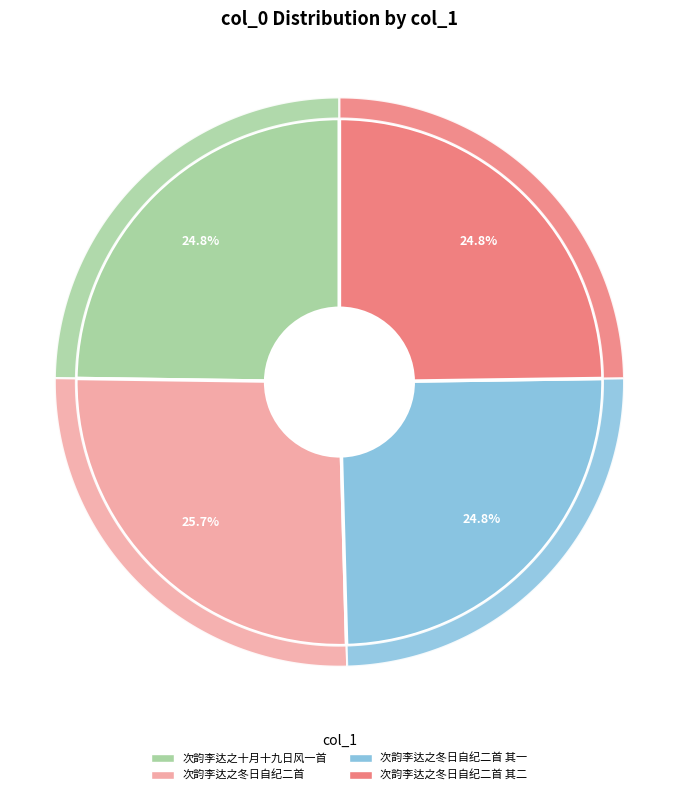

Which slice is the largest?

次韵李达之冬日自纪二首